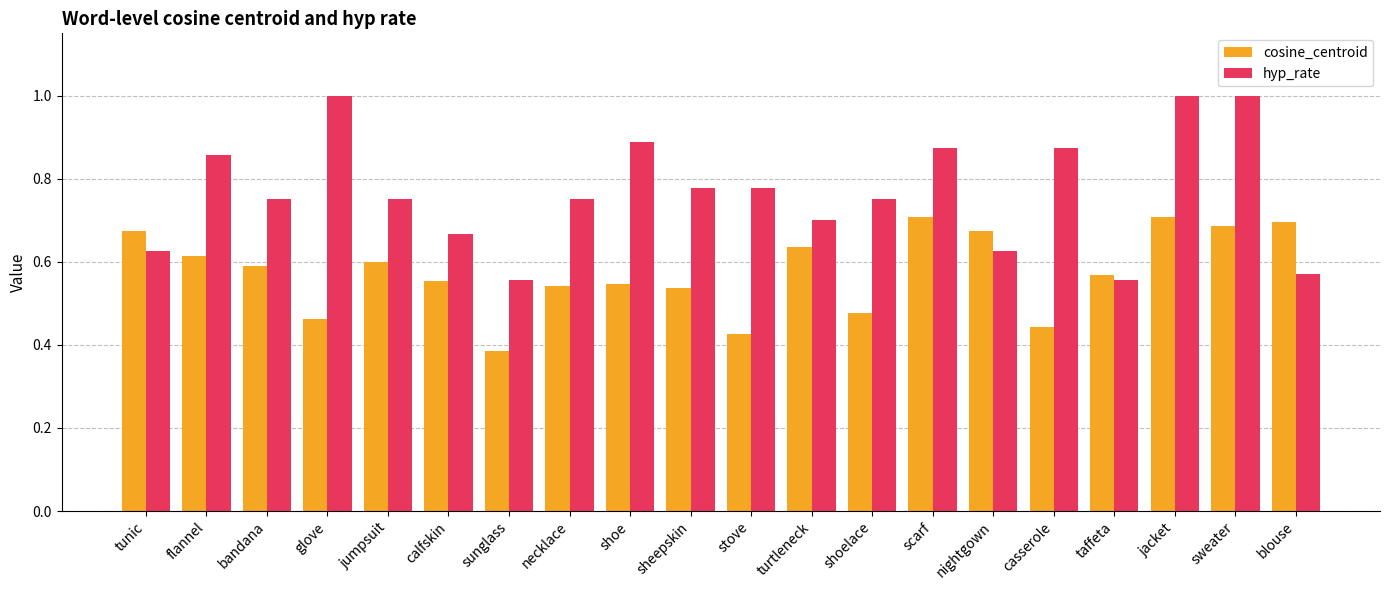

What is the maximum value shown in the chart?

1.0